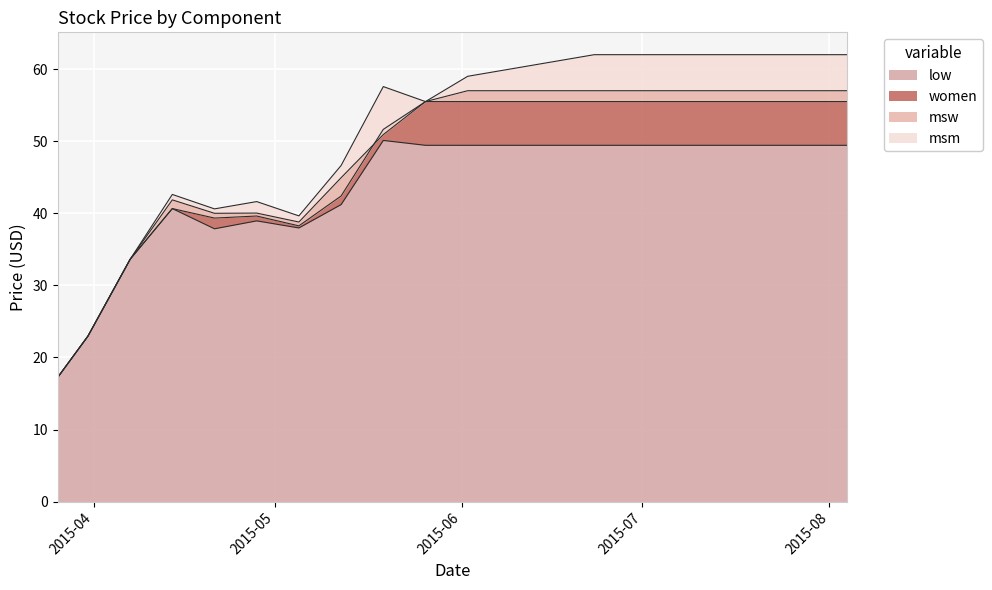

Is it true that msm equals 83.0 at 2015-06-30?

False